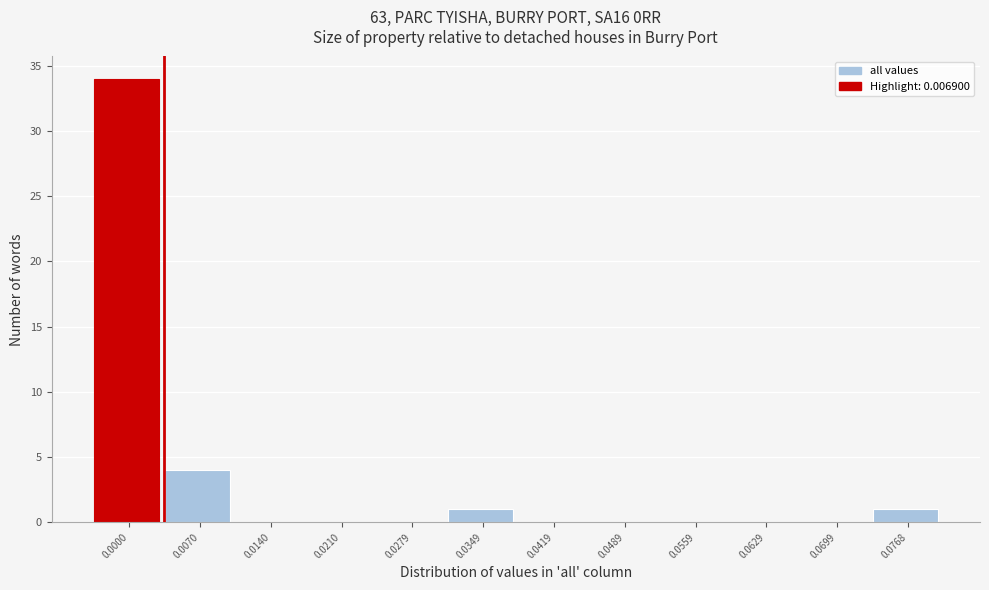

Reading left to right, extract all data points from this chart.

0.0000=34	0.0070=4	0.0140=0	0.0210=0	0.0279=0	0.0349=1	0.0419=0	0.0489=0	0.0559=0	0.0629=0	0.0699=0	0.0768=1